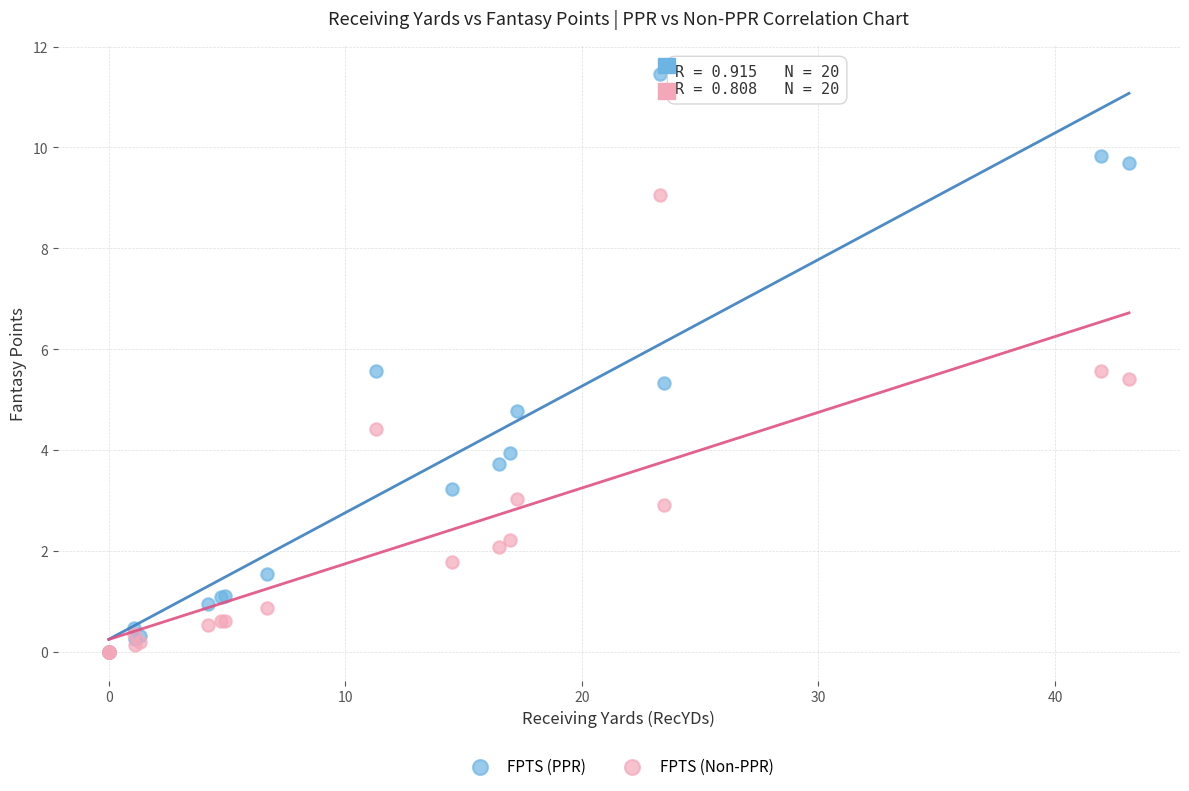

Which series has the widest spread of Y values?

FPTS (PPR)